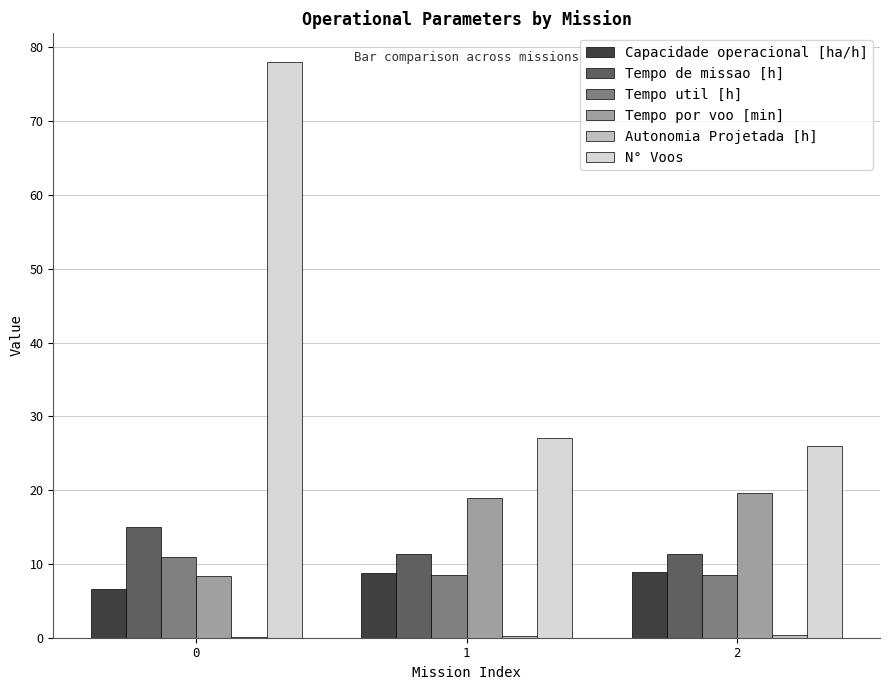

True or false: Tempo de missao [h] has a value of 11.3 at 1.

True